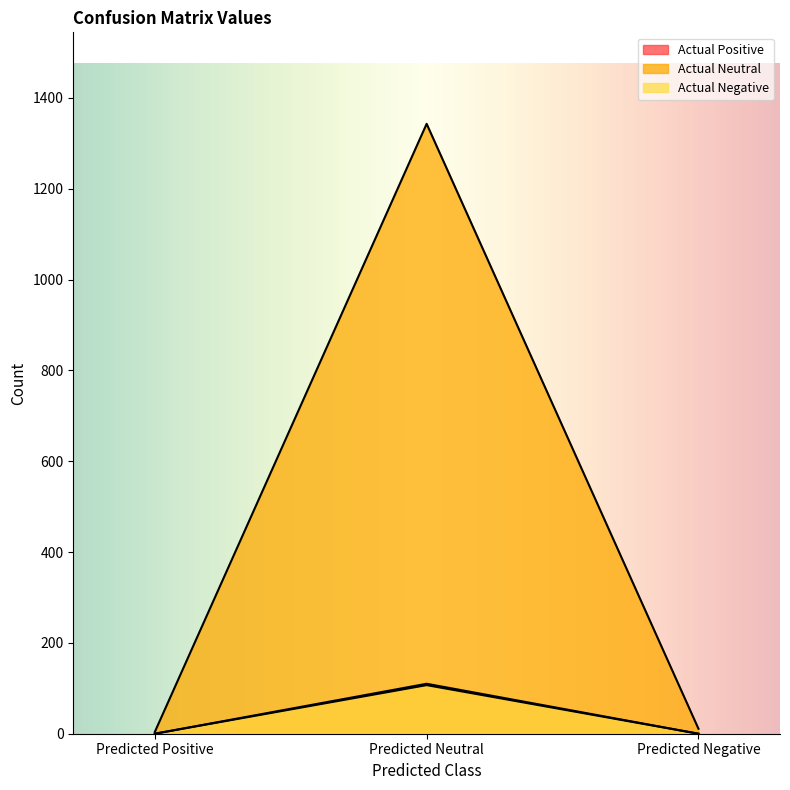

True or false: Actual Neutral has a value of 1343 at Predicted Neutral.

True